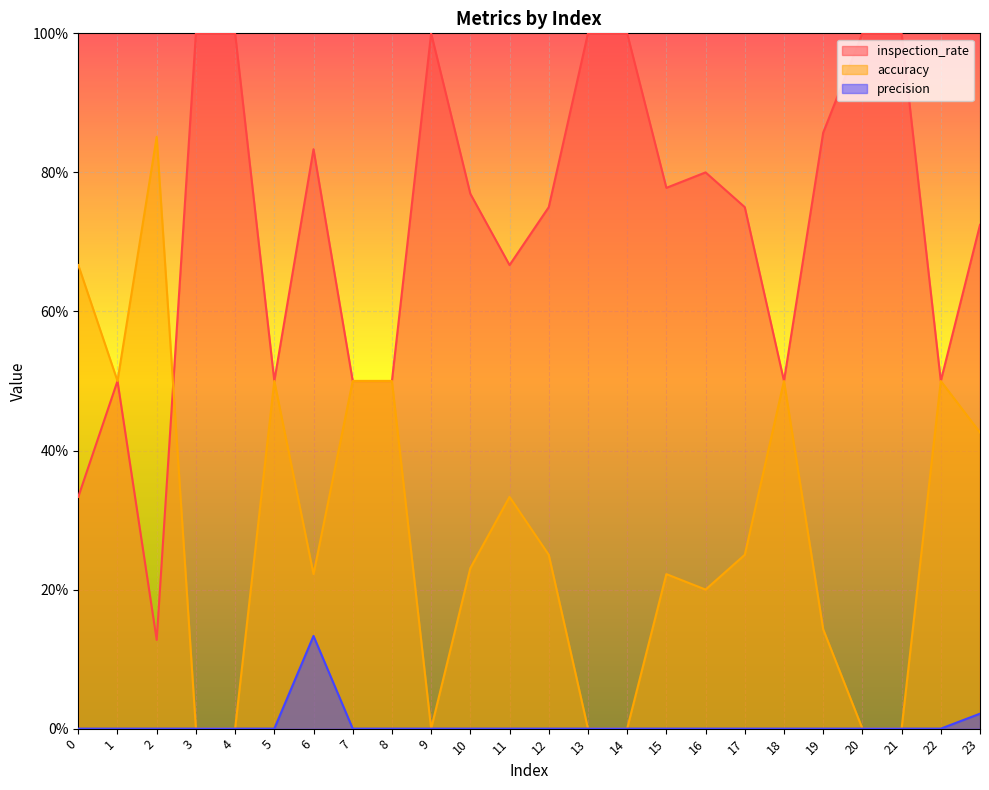

Rank the series by their average value, from highest to lowest.

inspection_rate, accuracy, precision